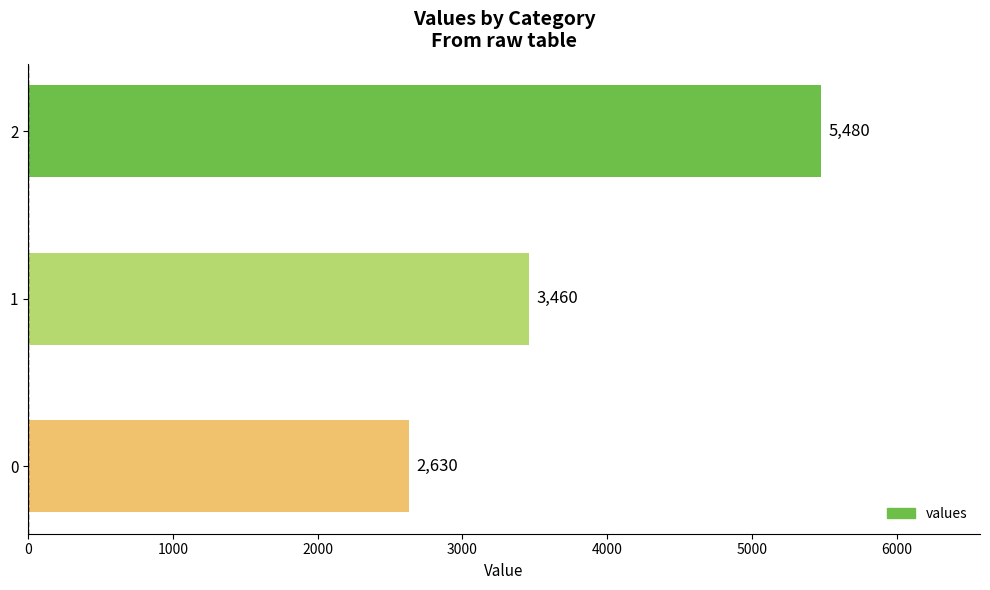

What is the sum of all values?

11570